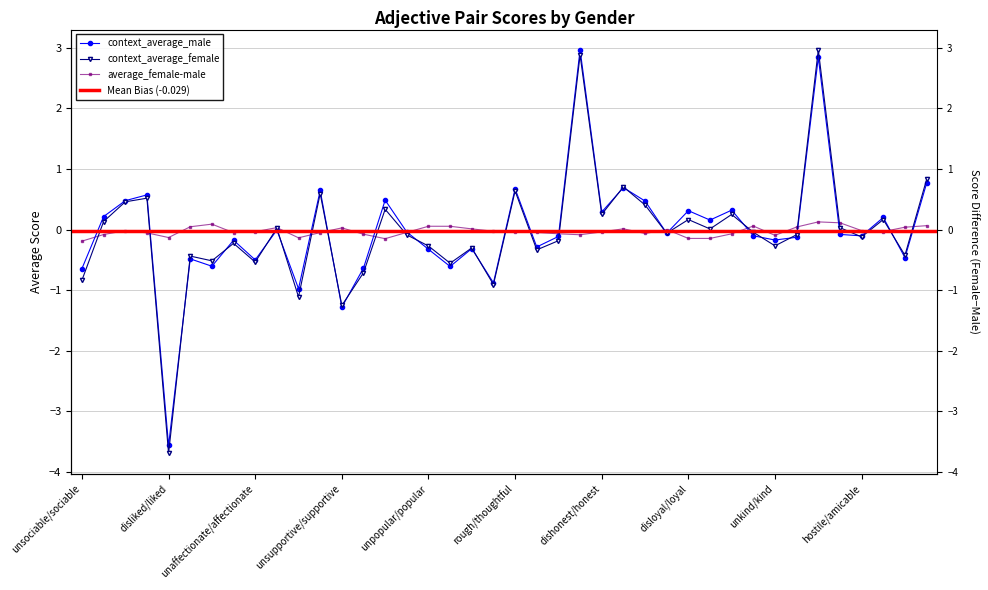

What is the difference between the maximum and minimum values in the average_female-male series?

0.3